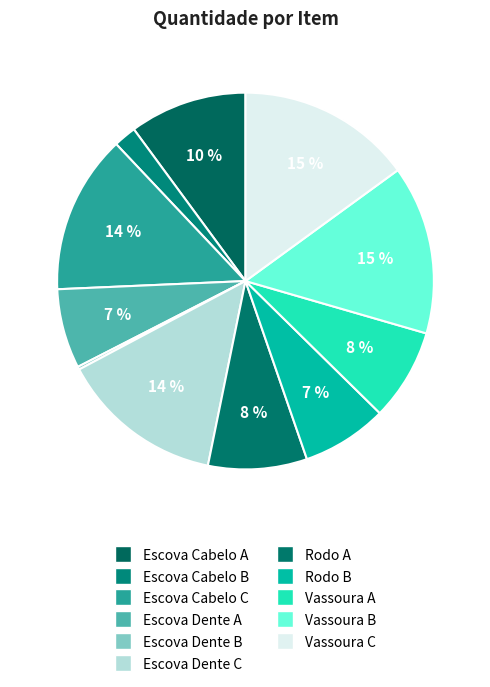

Which has a higher value, Escova Dente C or Vassoura C?

Vassoura C